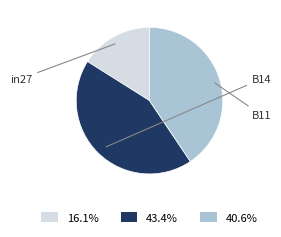

Do B11 and B14 together represent more than half of the pie?

Yes